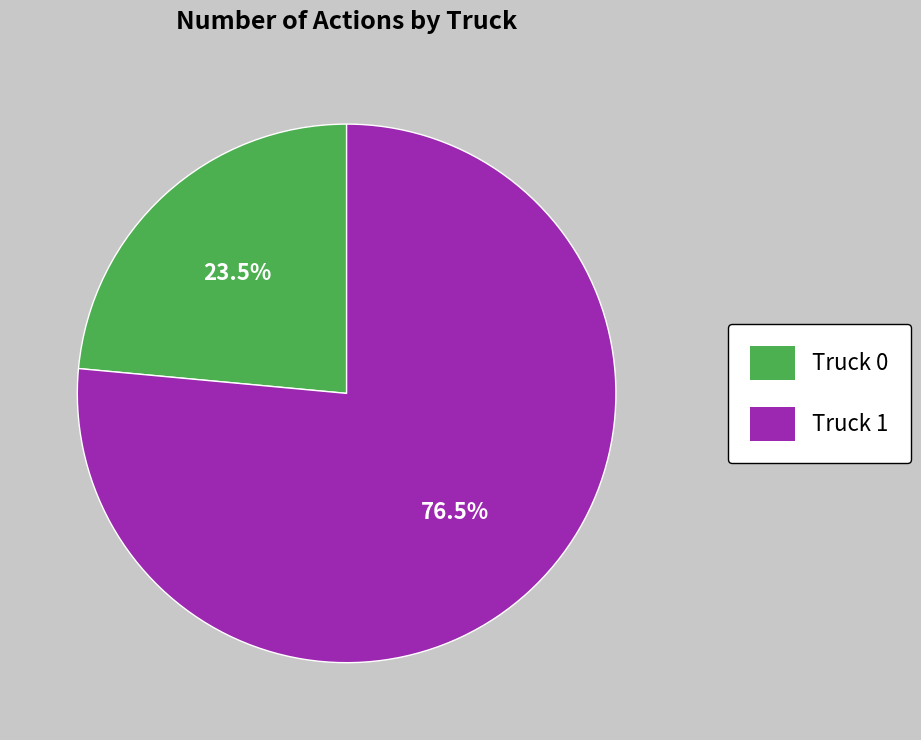

Does any single category account for the majority?

Yes